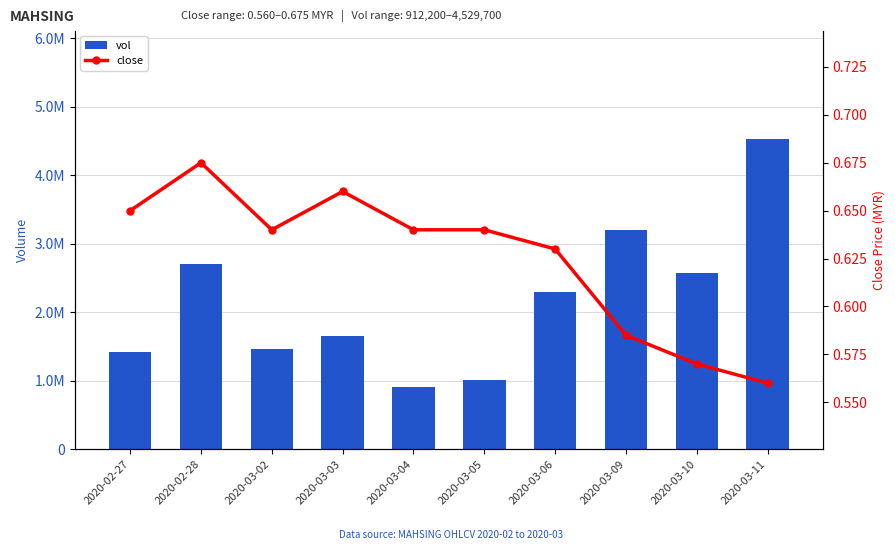

Read the close value at 2020-03-04.

0.6